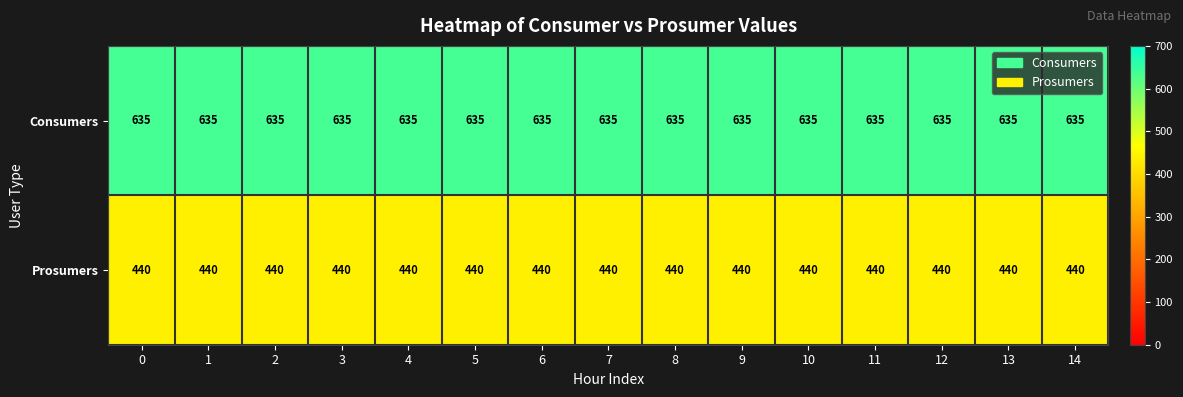

What is the minimum value shown in the chart?

440